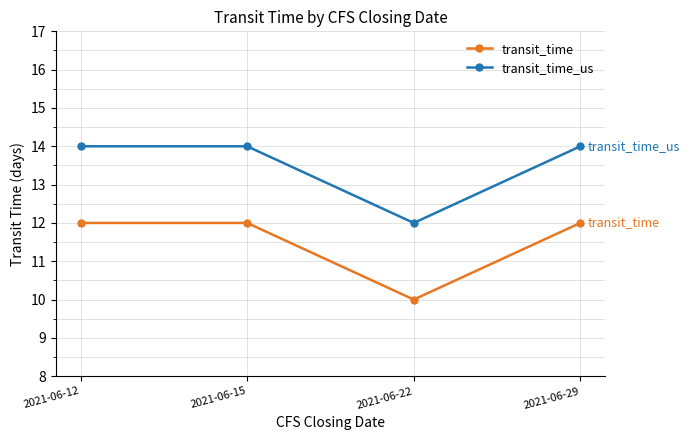

What is the sum of the transit_time_us values at 2021-06-29 and 2021-06-15?

28